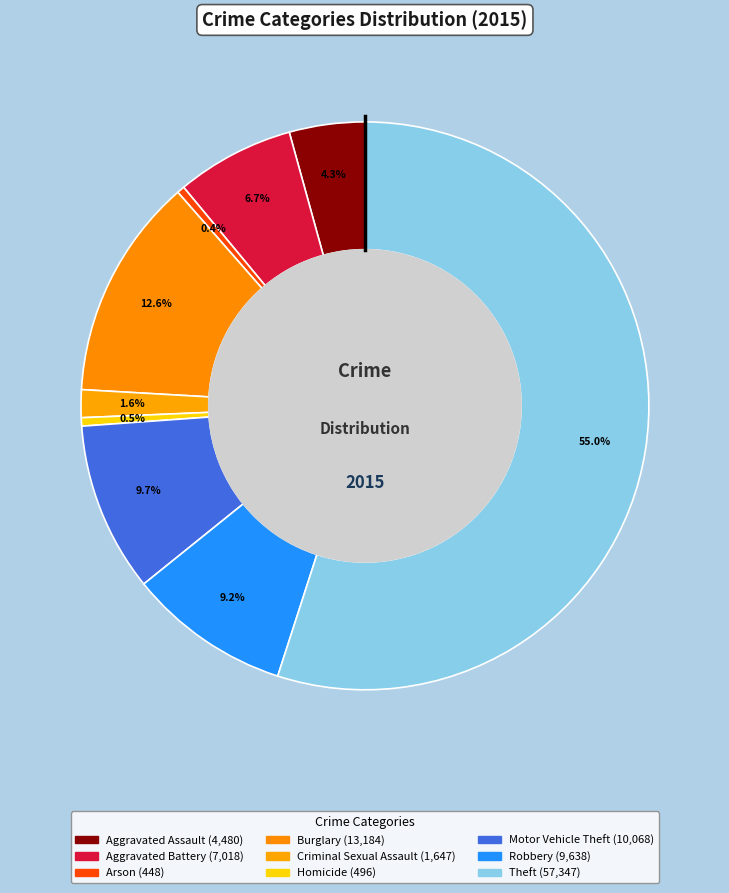

How many slices are in this pie chart?

9